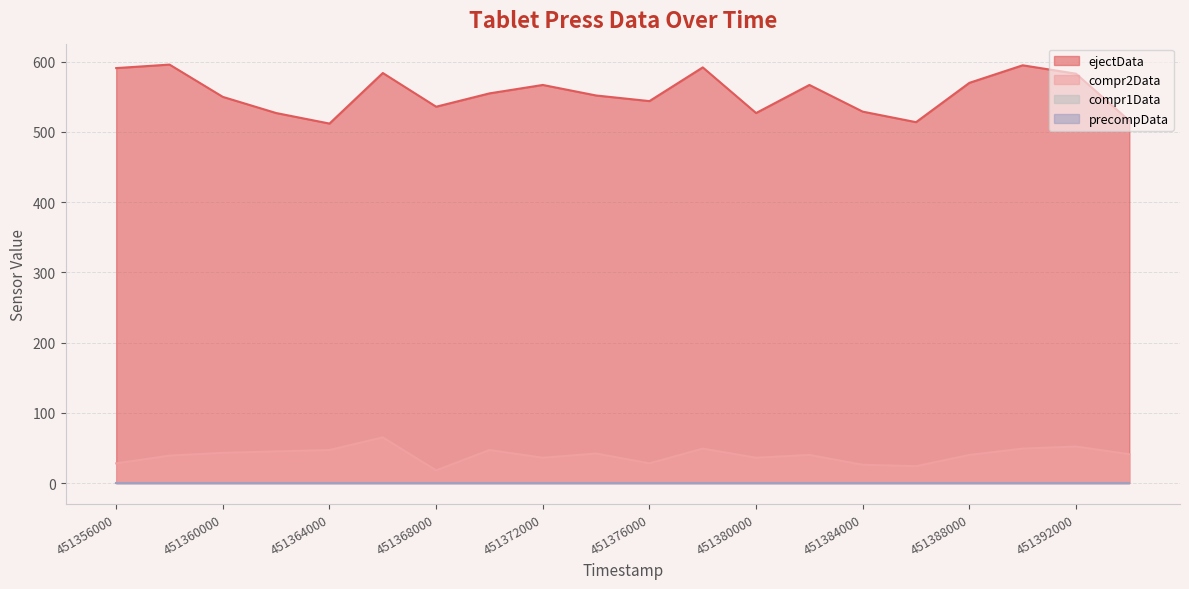

What is the greatest value displayed?

596